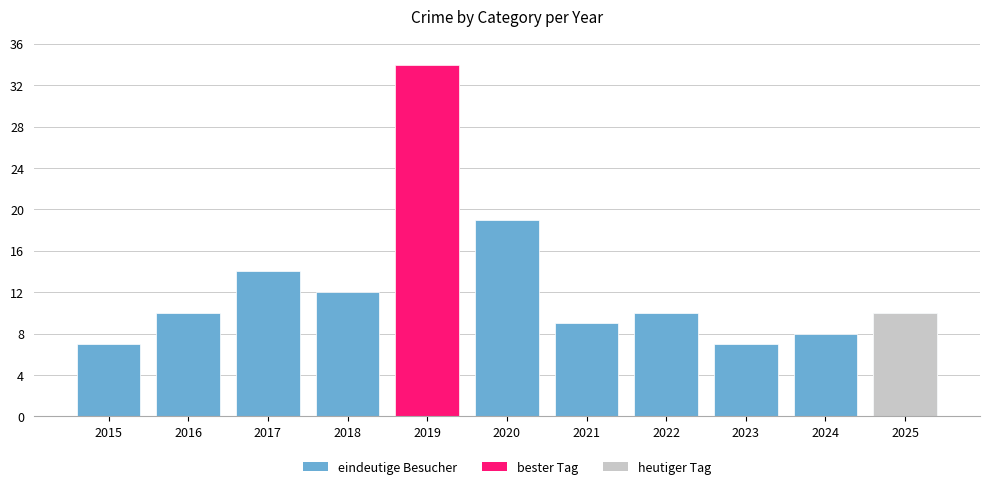

True or false: the data shows 12 at 2019.

False